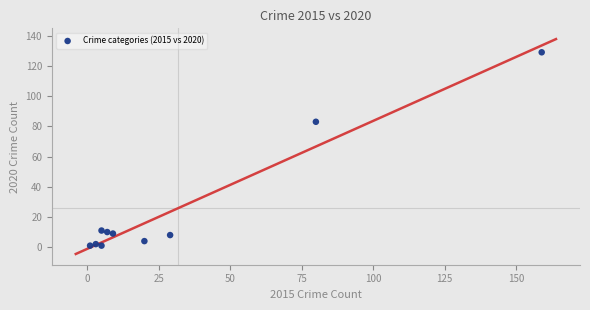

What Y value in the scatter plot is closest to 65?

83